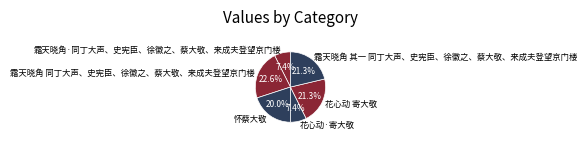

Does any single category account for the majority?

No